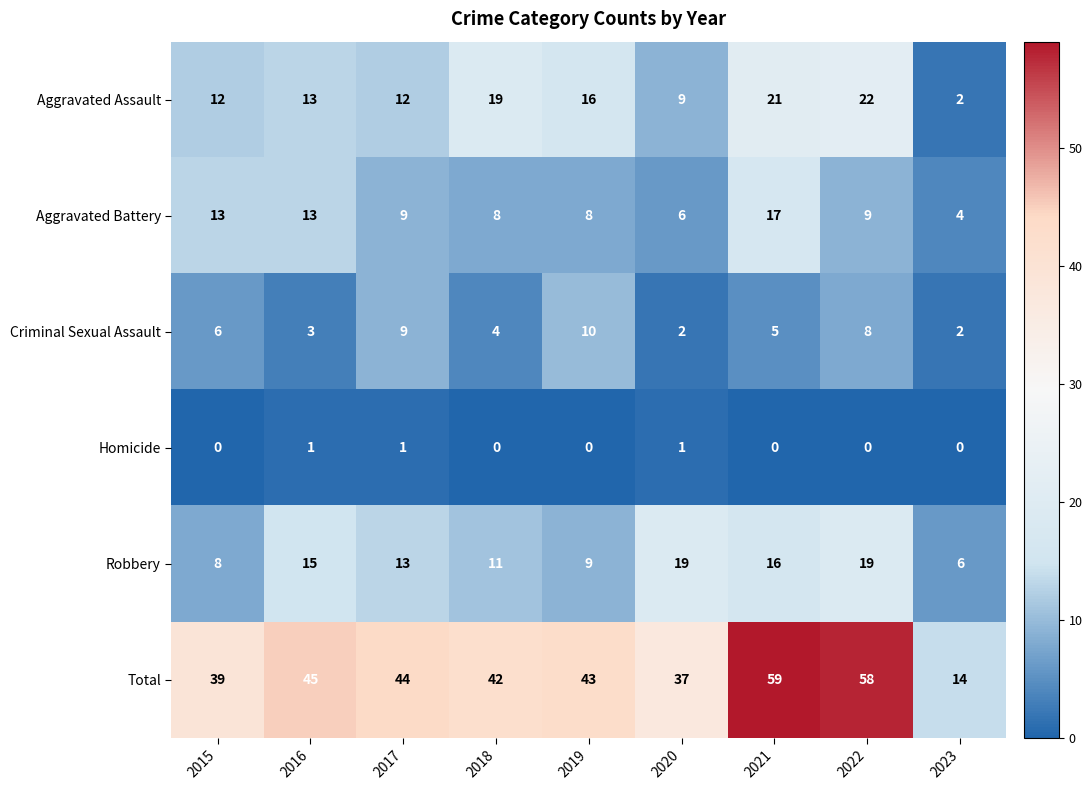

At which category is the sum across all series the highest?

2021